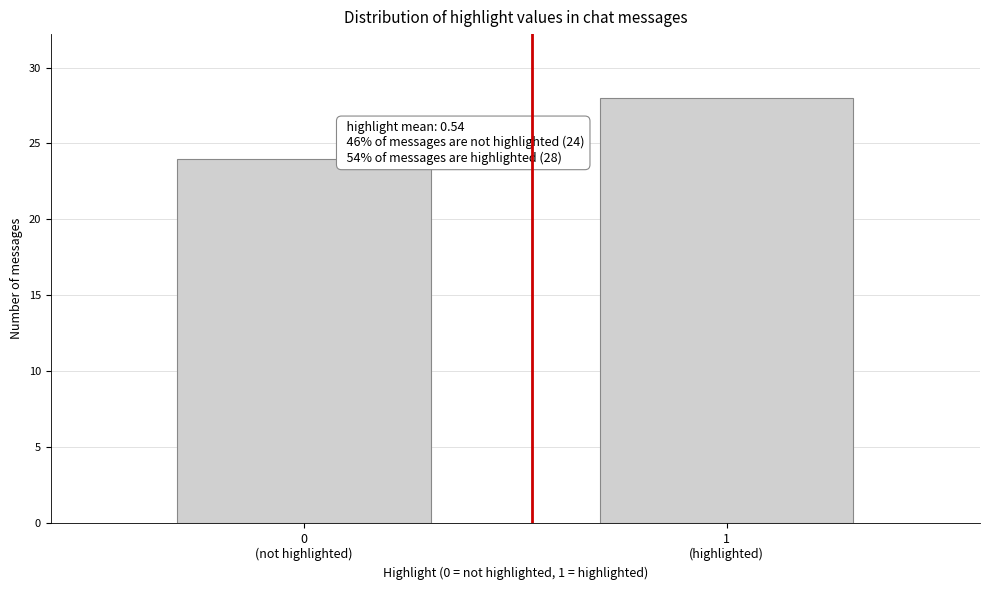

Reading left to right, what are all the values shown in this chart?

24	28